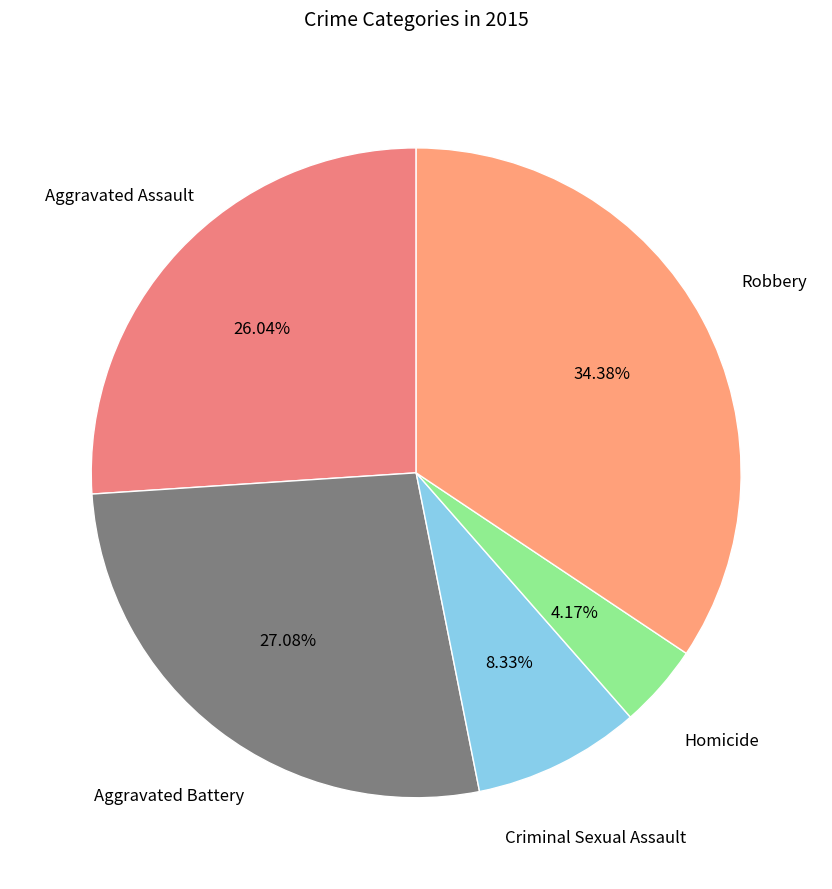

How many slices are in this pie chart?

5